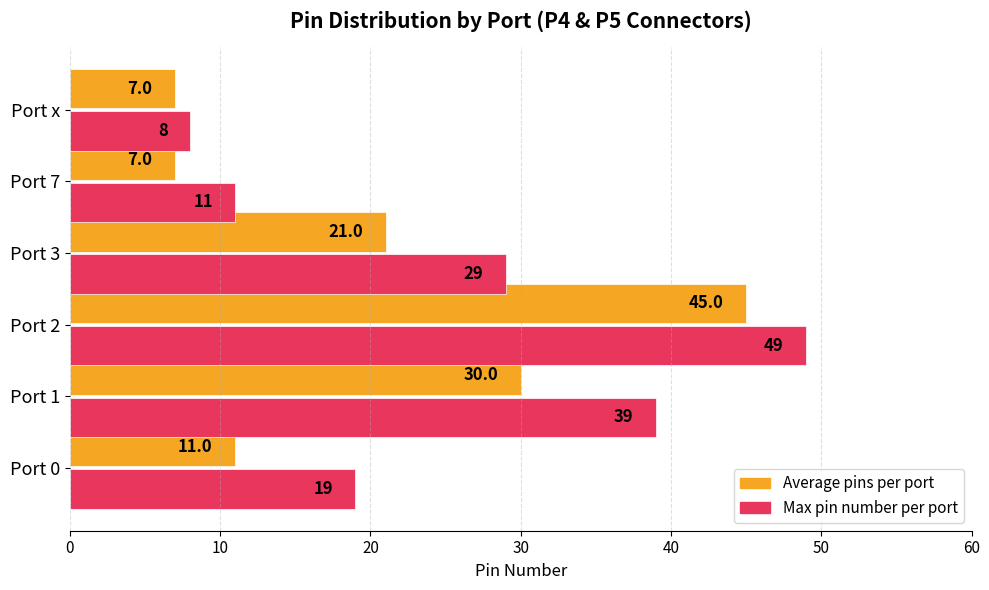

How many categories are shown in the chart?

6